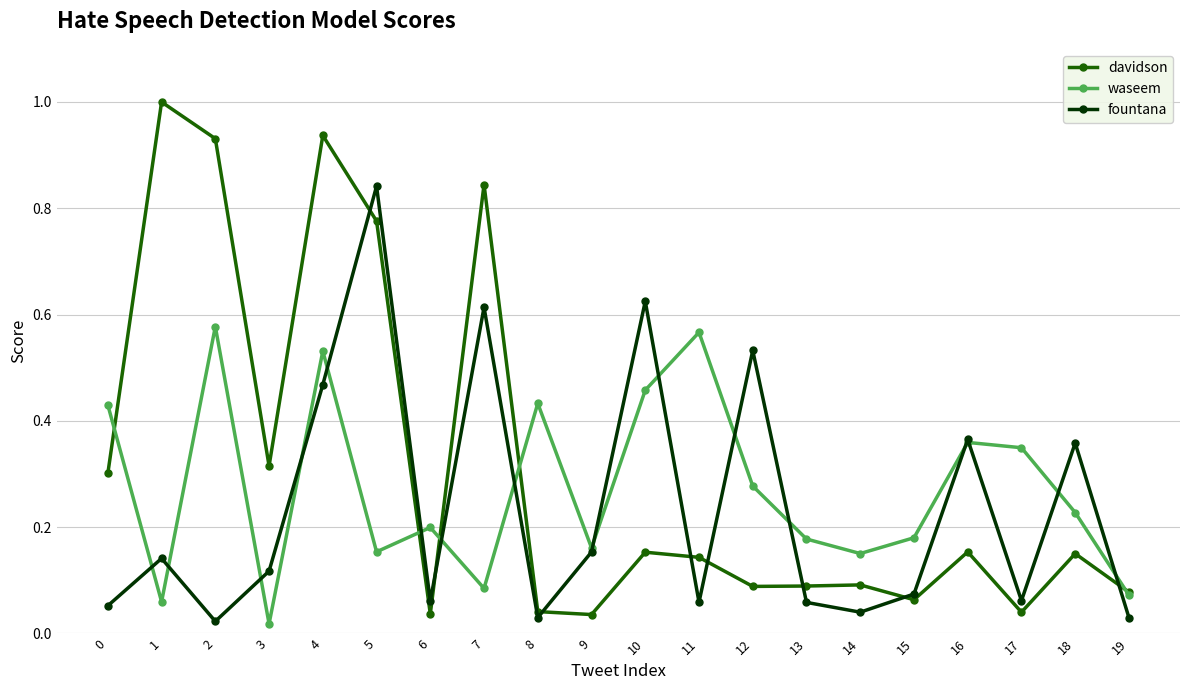

At which label is waseem closest to 0?

3